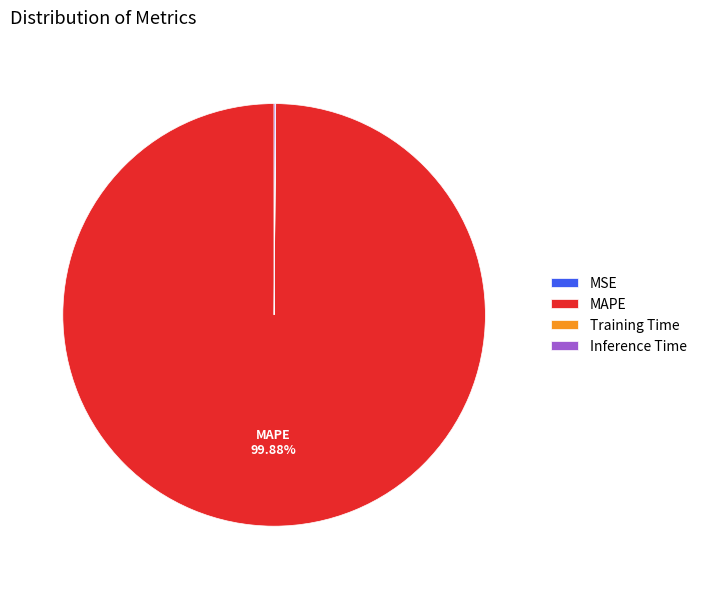

The MAPE slice represents 100% of the pie. True or false?

True